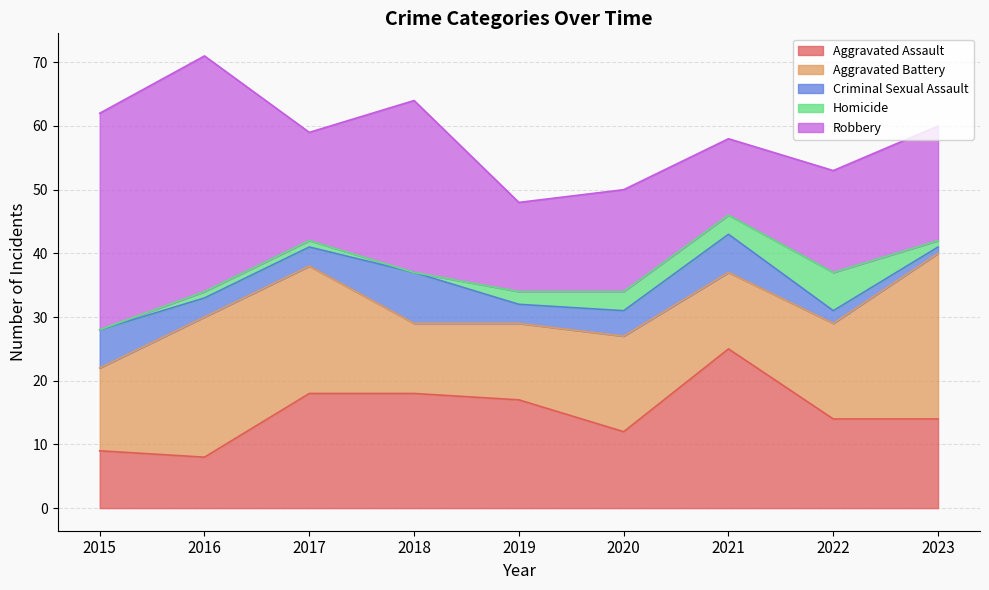

List the labels in order of Aggravated Assault value, largest first.

2021, 2017, 2018, 2019, 2022, 2023, 2020, 2015, 2016